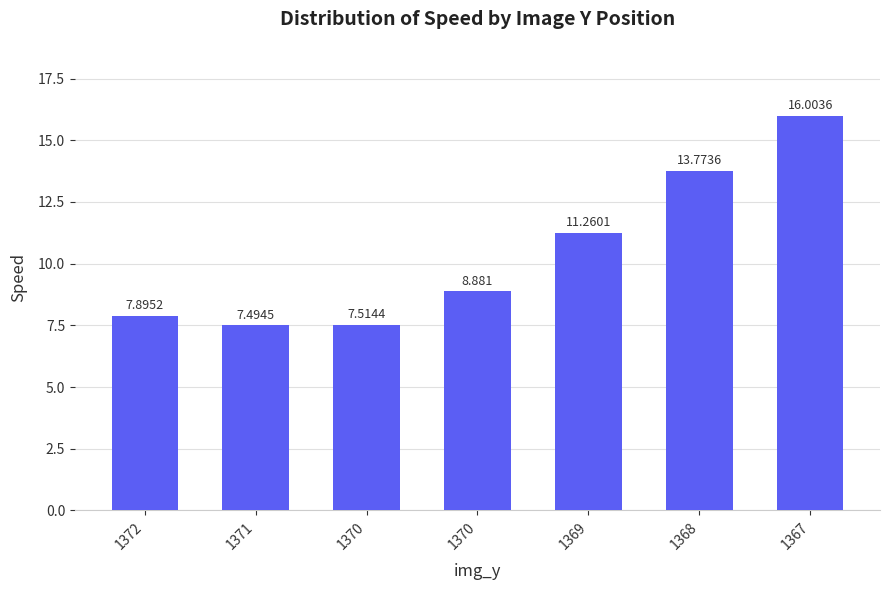

How many data points are less than 8?

3